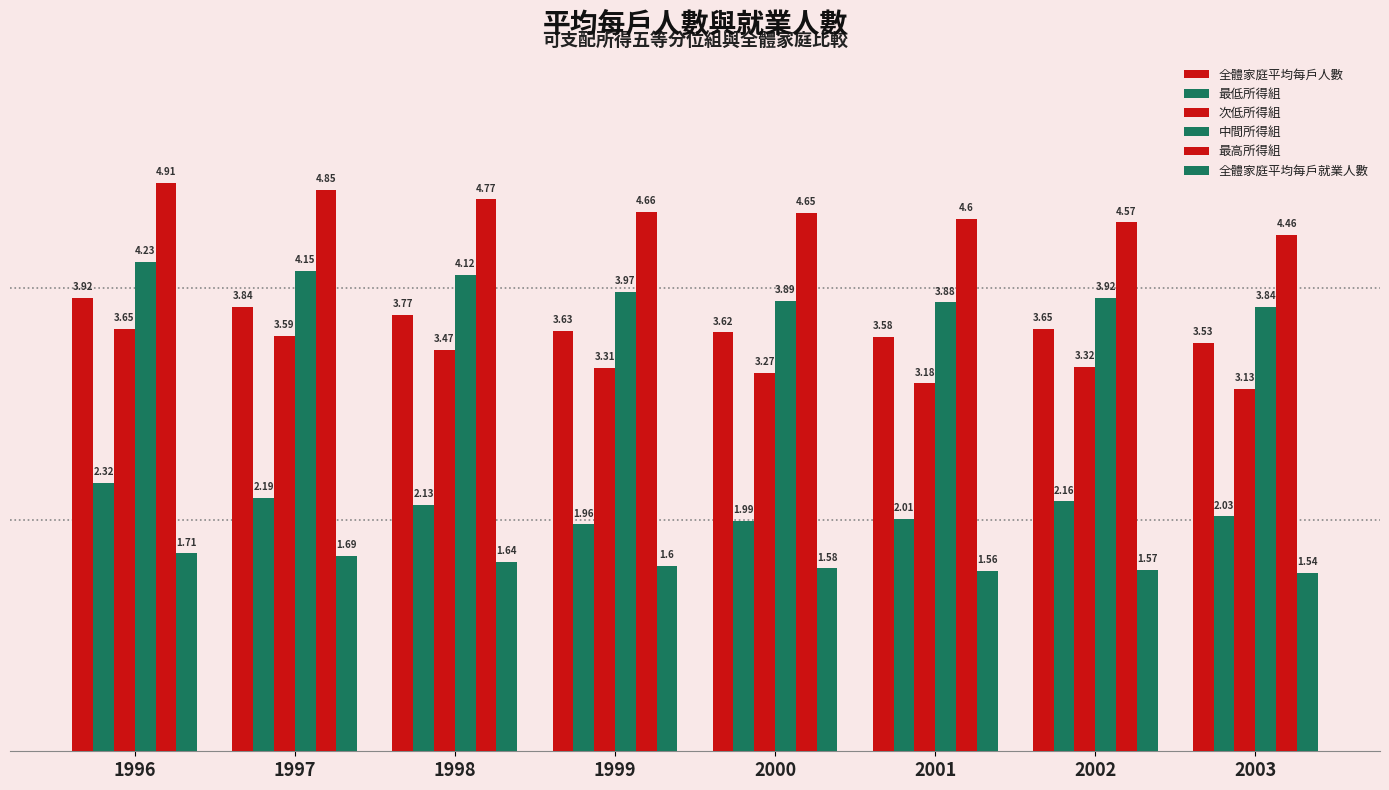

Count the number of data series in this chart.

6